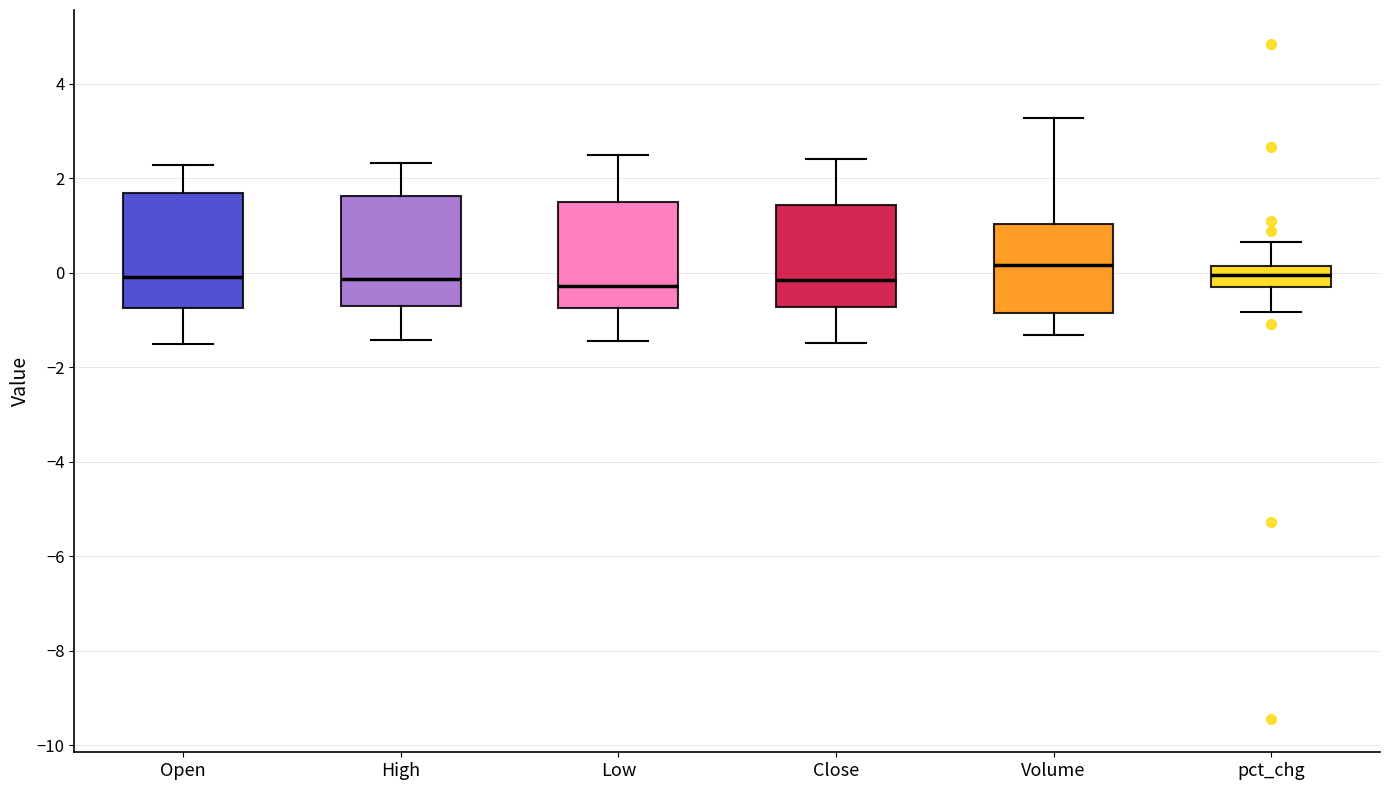

Where is the upper edge of the box for pct_chg on the y-axis? The values are not printed on the chart, so give them approximately, as read against the axis.

0.2